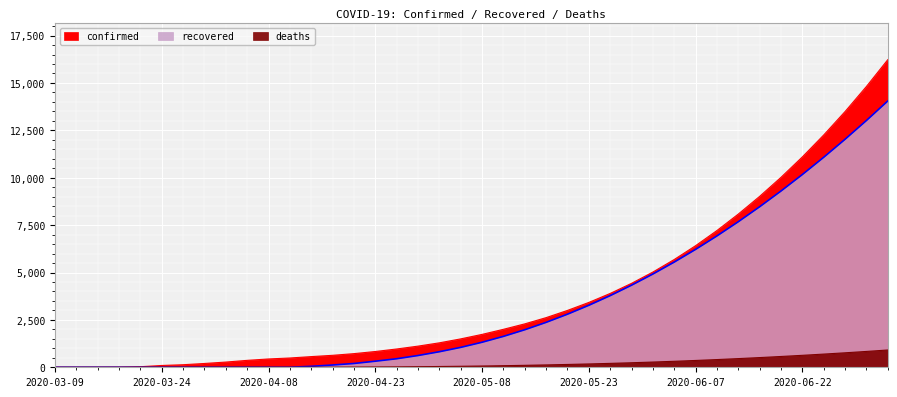

At how many categories does at least one series exceed 1830?

19